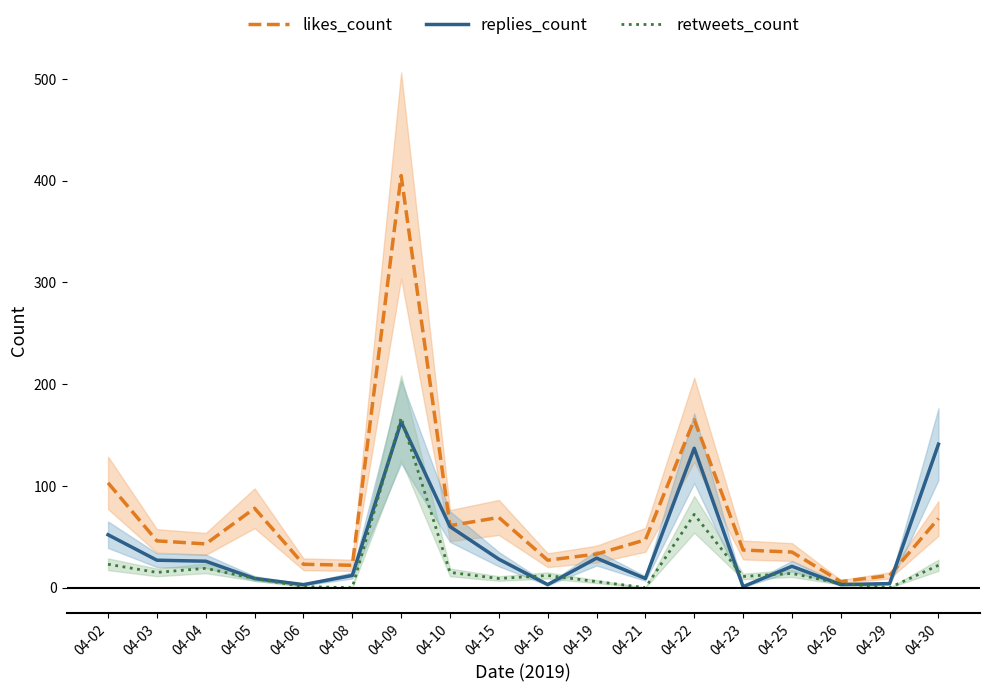

At how many categories does at least one series exceed 39?

10